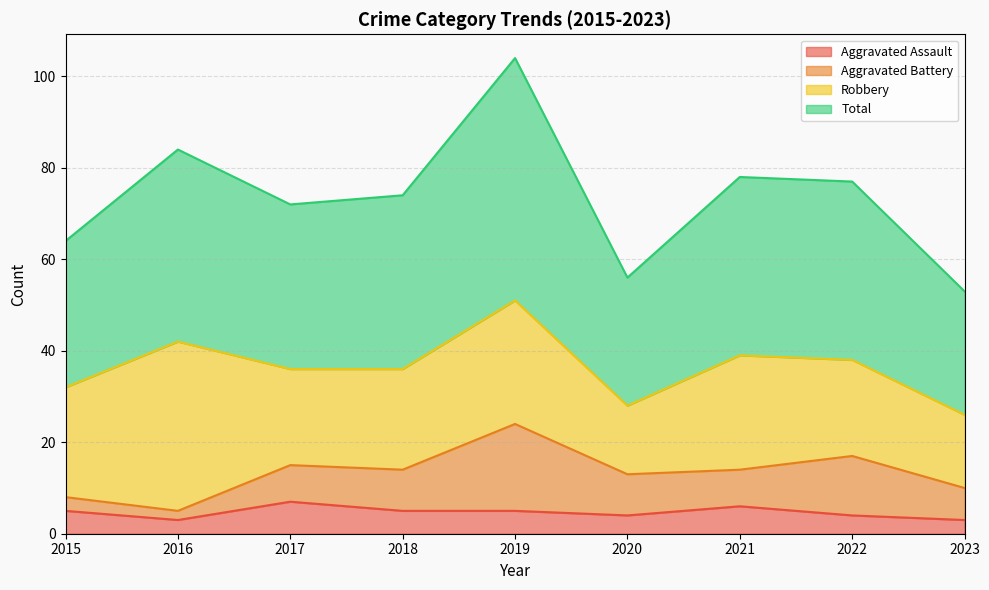

How many lines are shown in the chart?

4